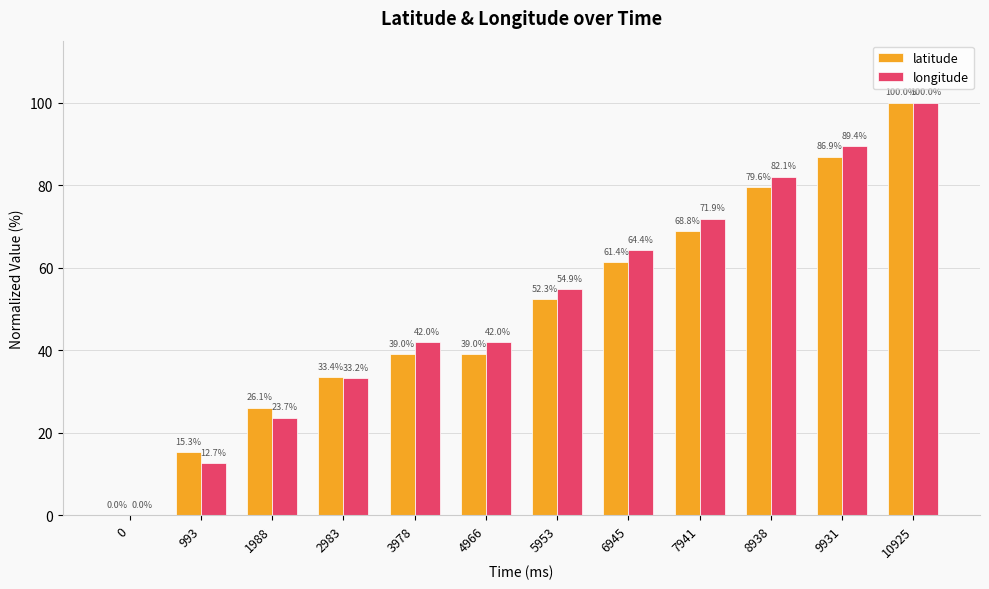

What is the total value across all series at 993?

28.1